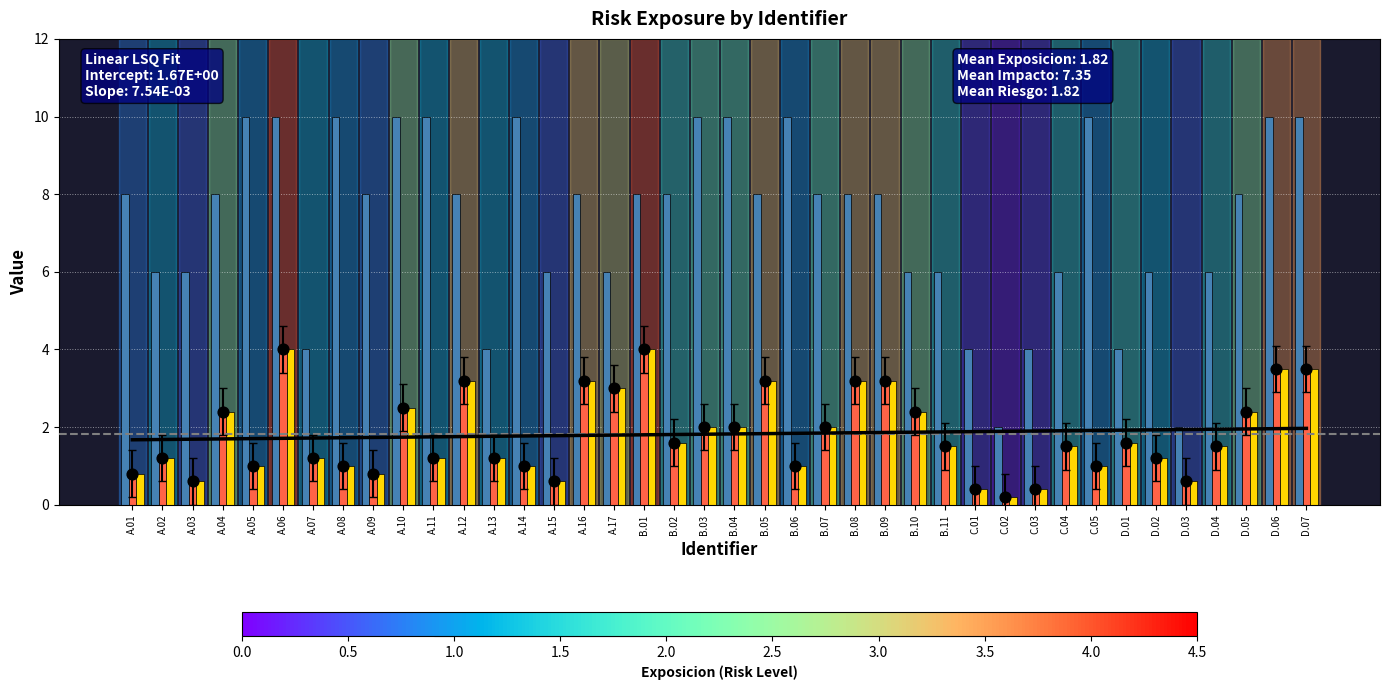

Which series has the largest Y range (max minus min)?

Impacto